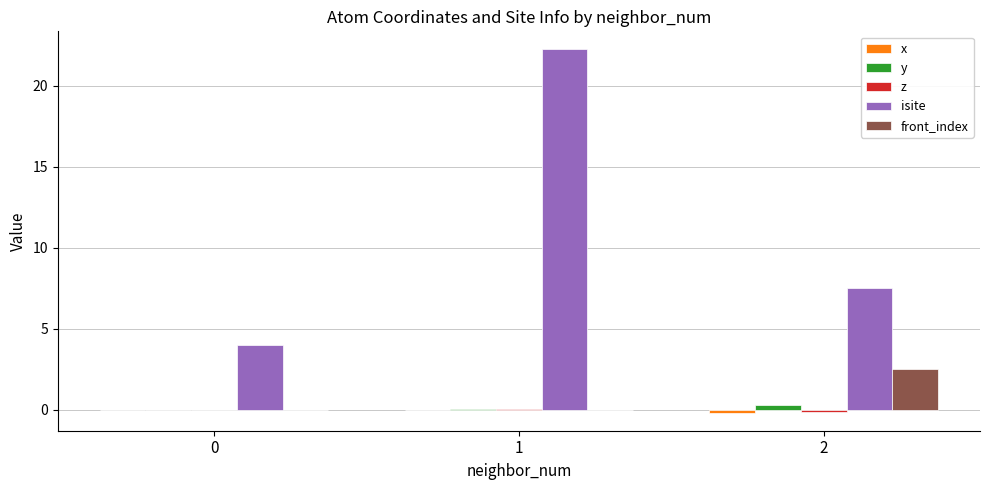

Which series has the largest total across all categories?

isite